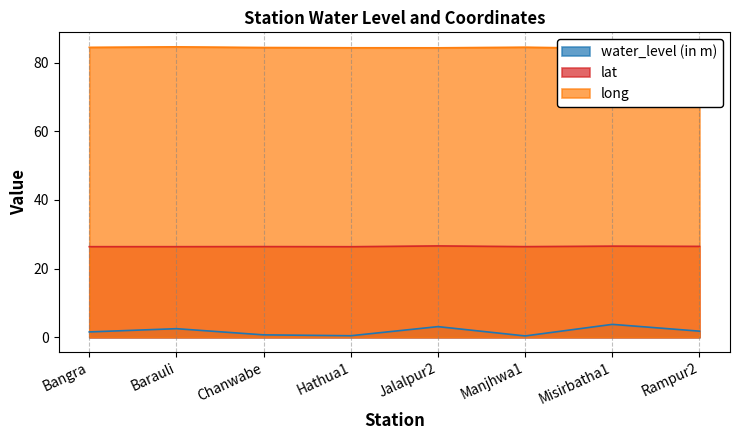

Where is the first local minimum for lat?

Hathua1